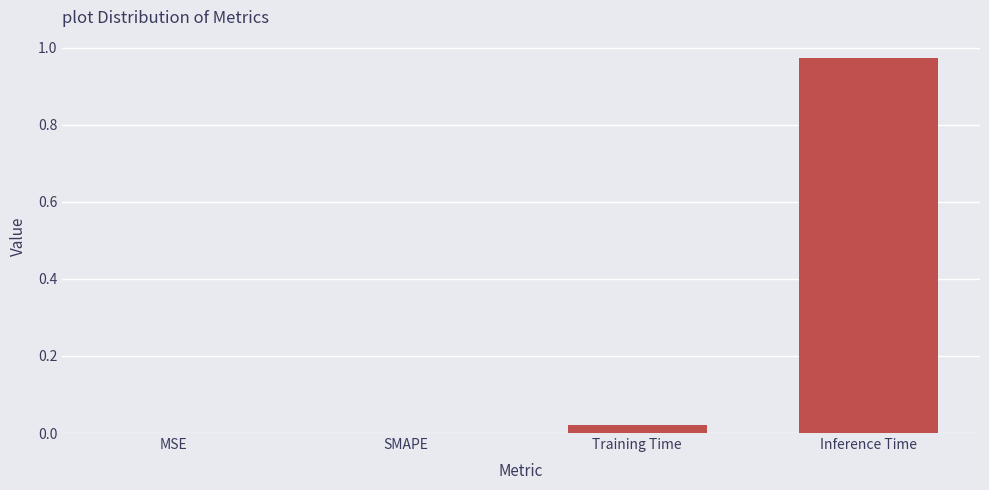

Which category has the highest value across all series?

Inference Time